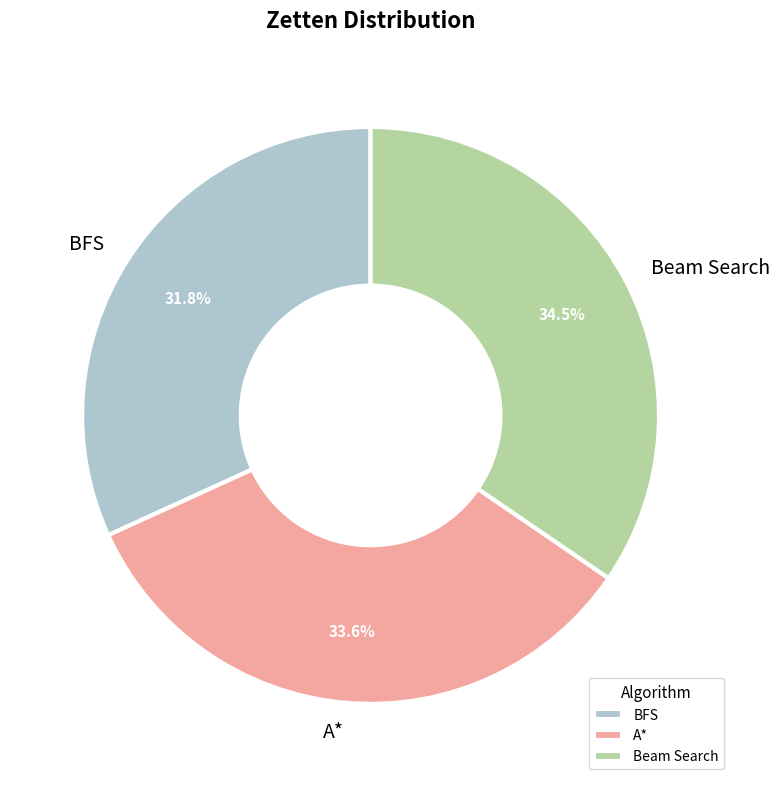

Does BFS represent more than half of the total?

No